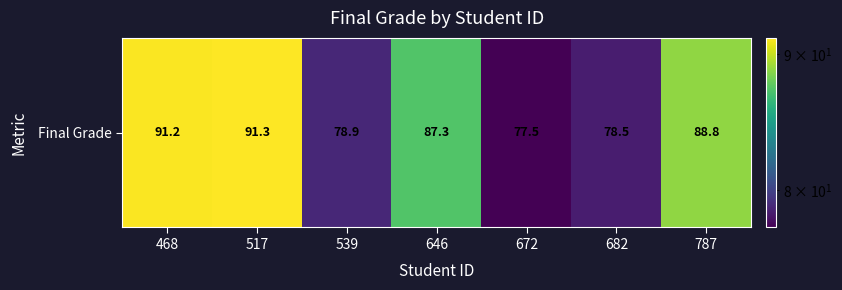

At which label is the value closest to 84?

646